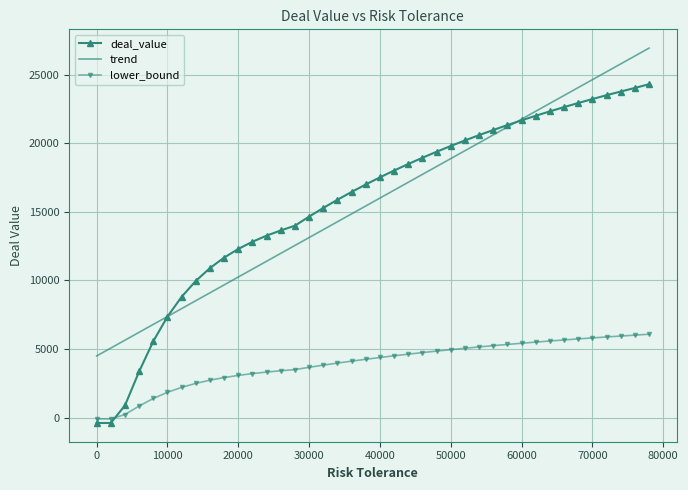

List the series in order of their peak value, highest first.

trend, deal_value, lower_bound